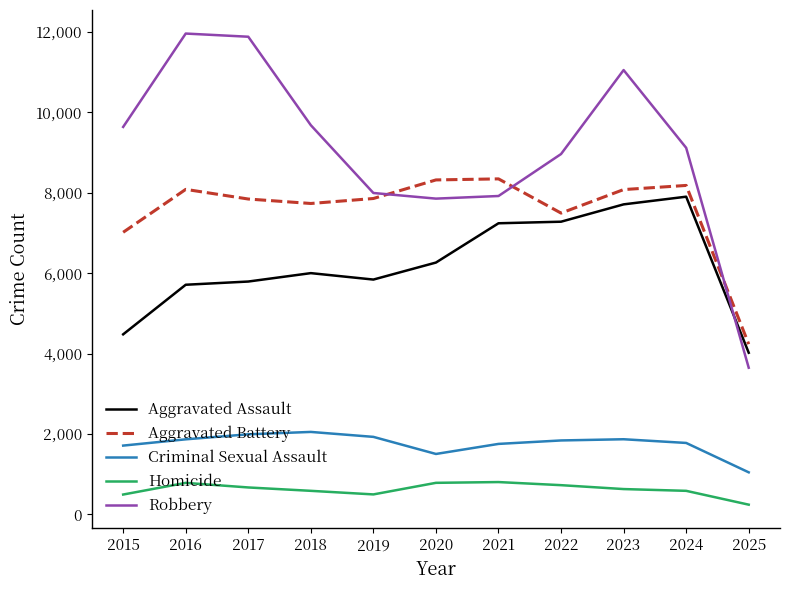

At how many categories does at least one series exceed 5149?

10